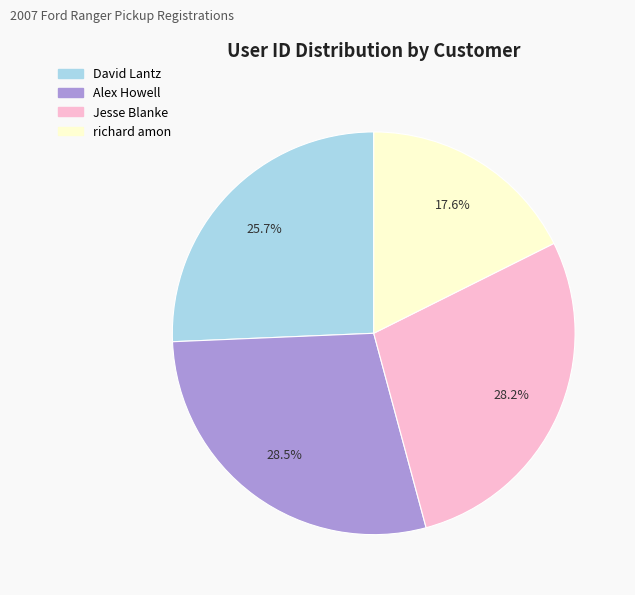

True or false: David Lantz accounts for 26% of the total.

True